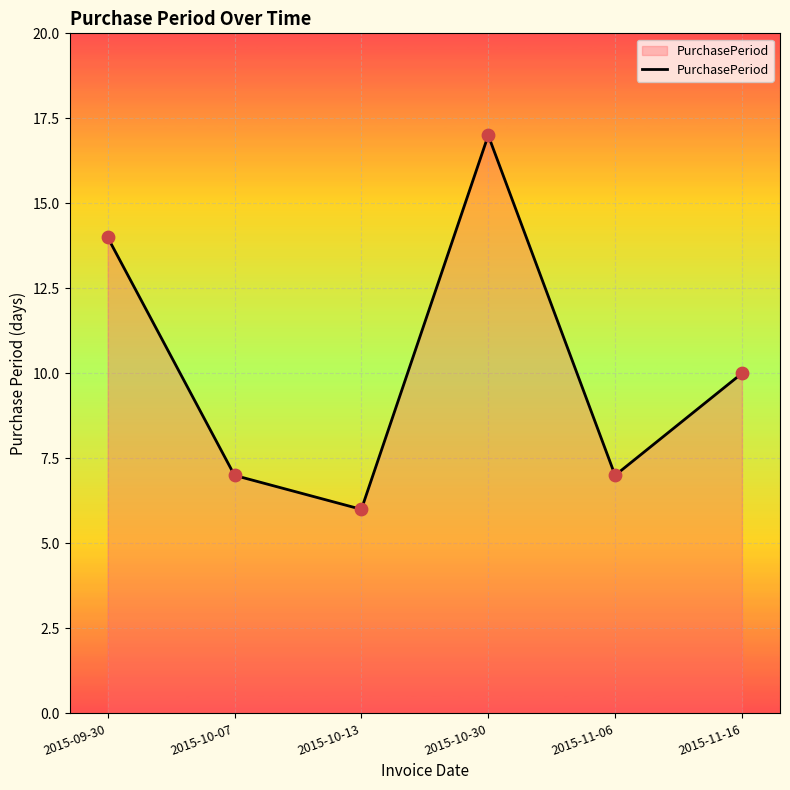

Between 2015-11-06 and 2015-10-30, which is larger?

2015-10-30